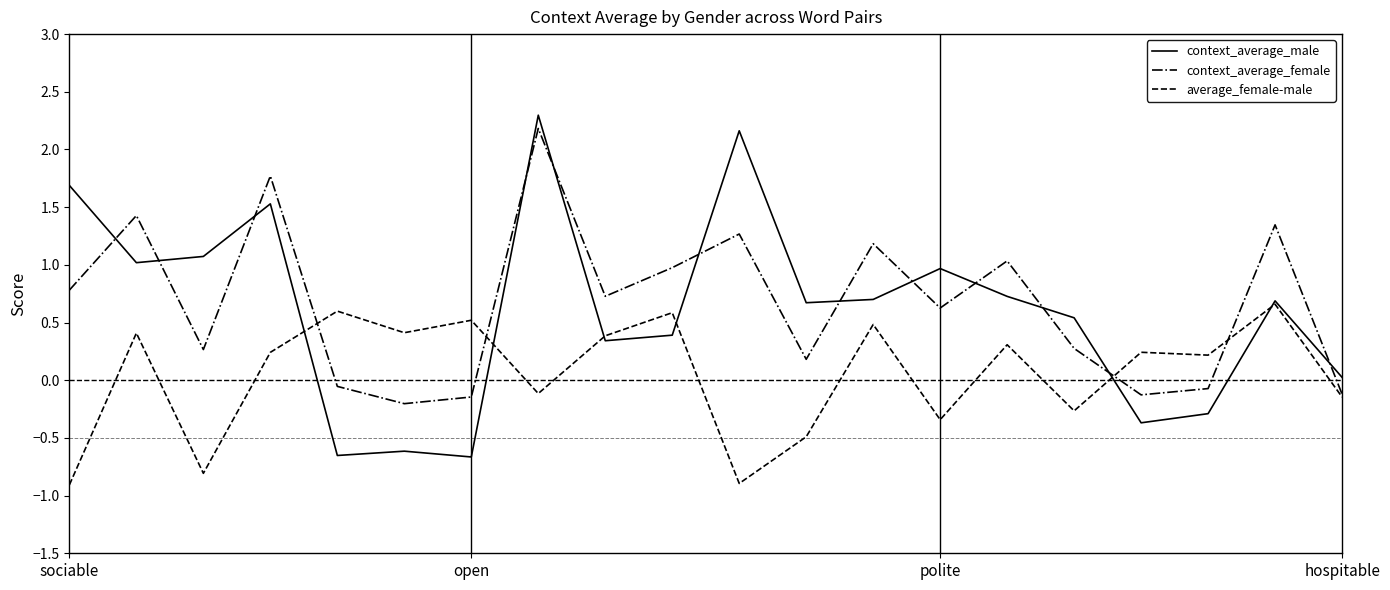

What are all the series names shown in the legend?

context_average_male, context_average_female, average_female-male